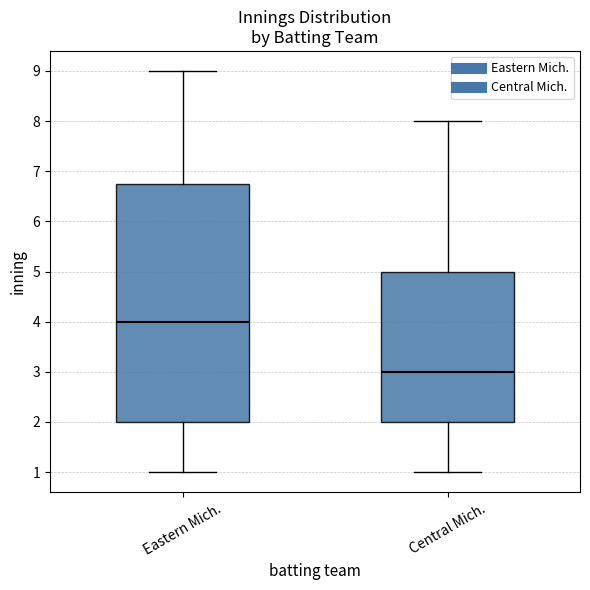

Where does the upper whisker of the box for Central Mich. end on the y-axis? The values are not printed on the chart, so give them approximately, as read against the axis.

8.0